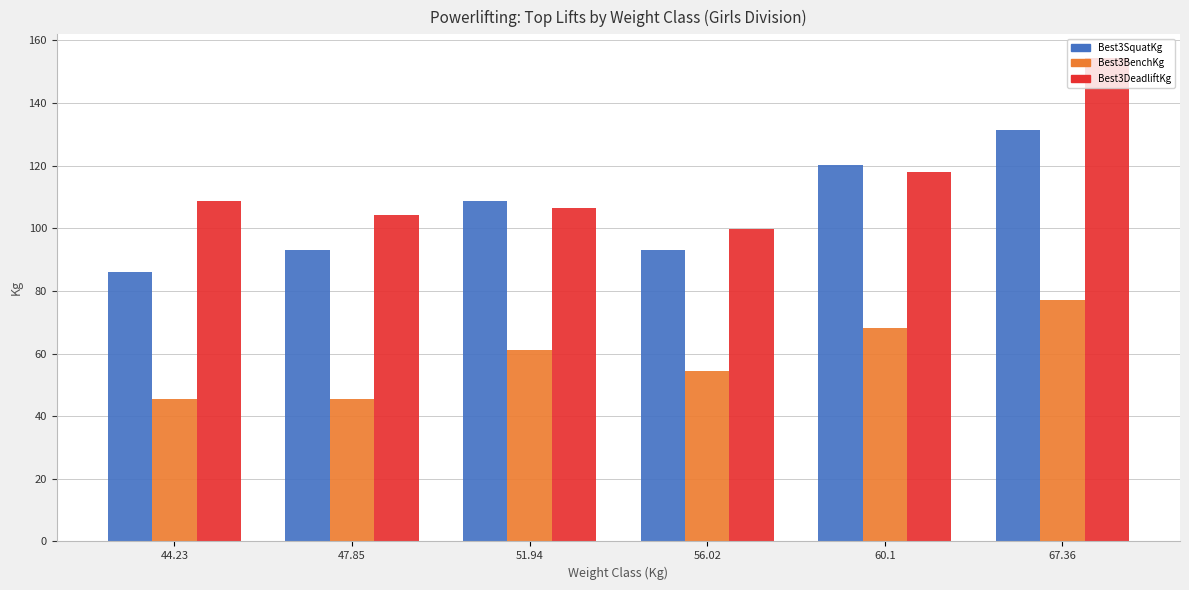

The value of Best3SquatKg at 56.02 is 93.0. True or false?

True